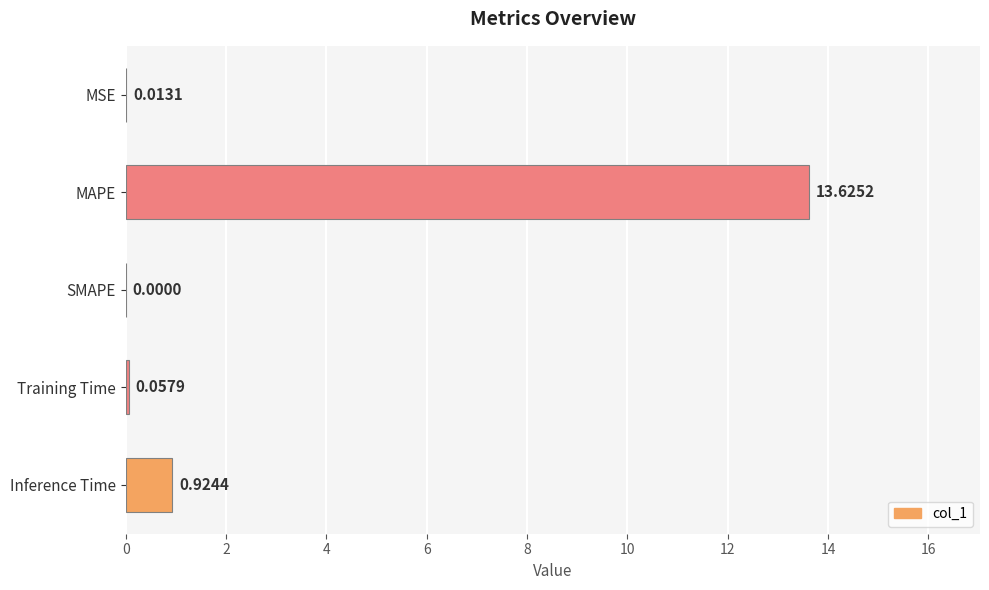

What is the change in value from MAPE to SMAPE?

-13.6